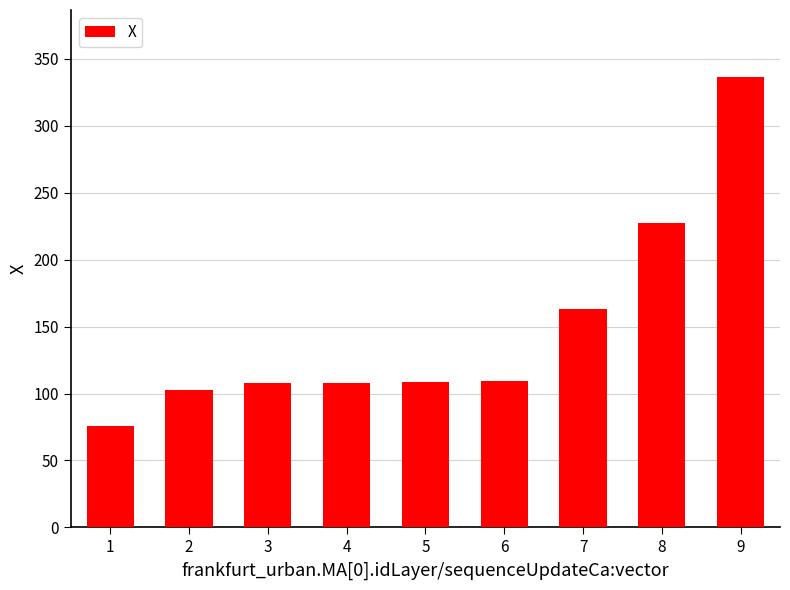

What is the change in value from 1 to 5?

+33.3